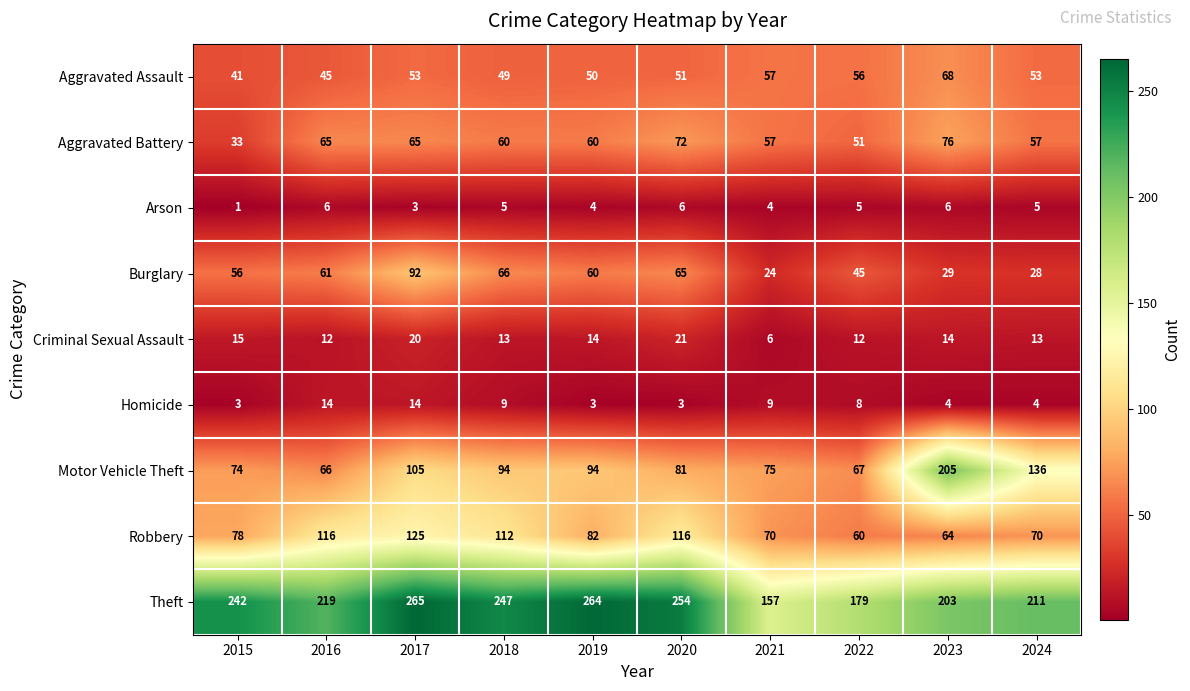

What is the total value across all series at 2016?

604